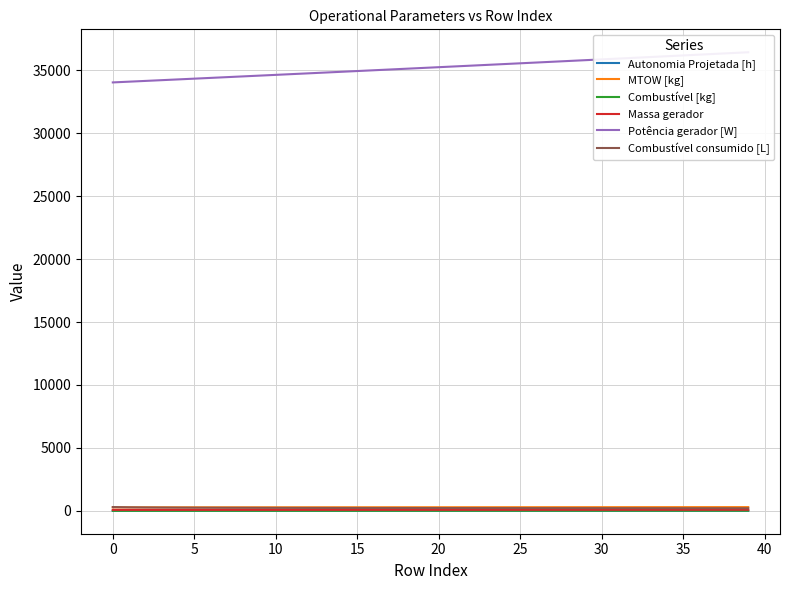

The Autonomia Projetada [h] series shows 0.2 at 35. True or false?

True